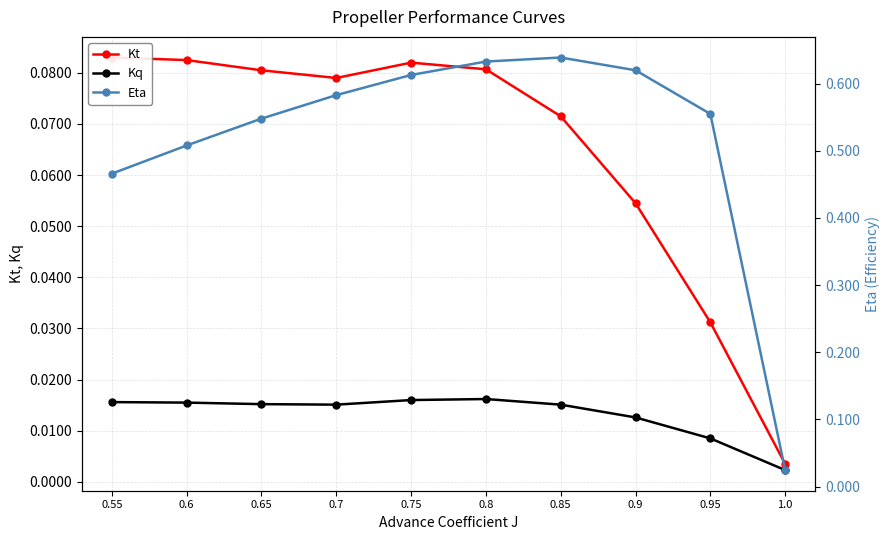

The Kt series shows 0.1 at 0.9. True or false?

True